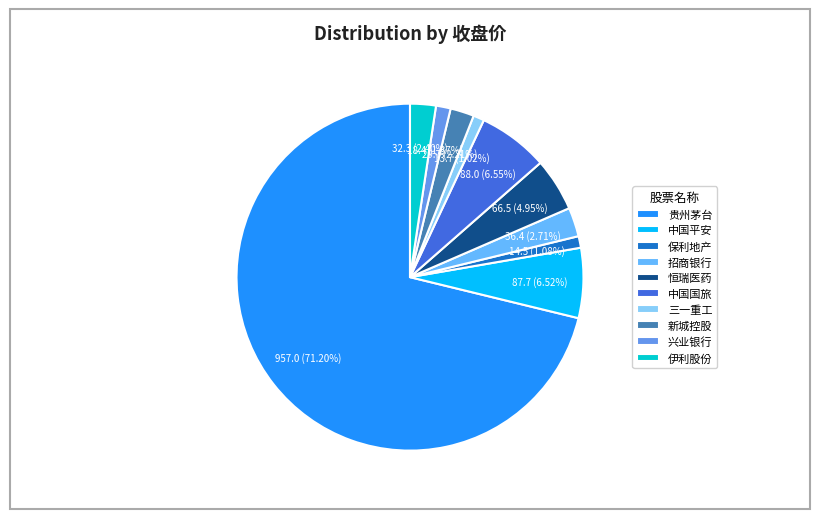

What is the change in value from 中国平安 to 伊利股份?

-55.4